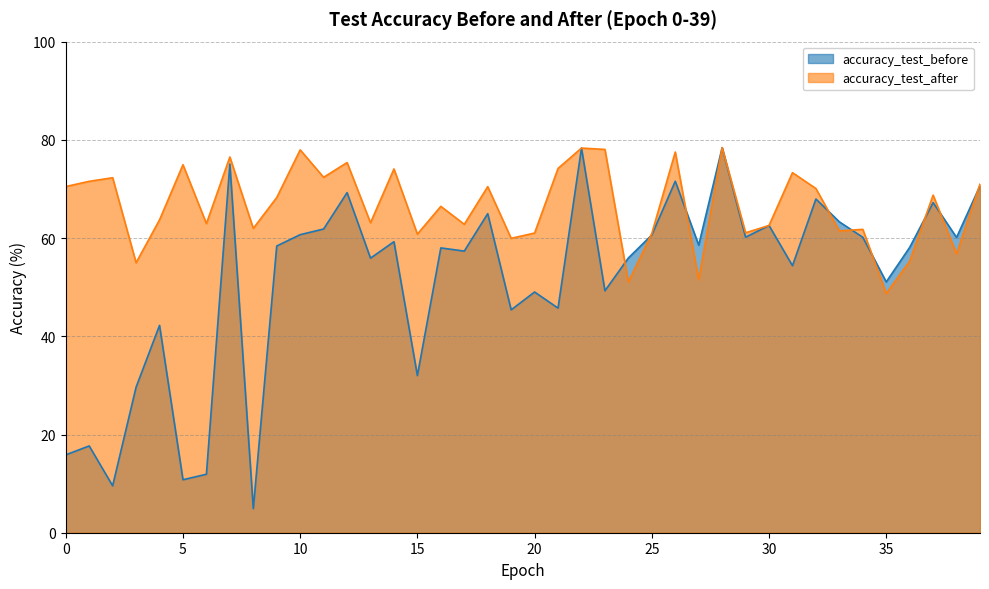

Does the chart display data point markers on the line(s)?

No